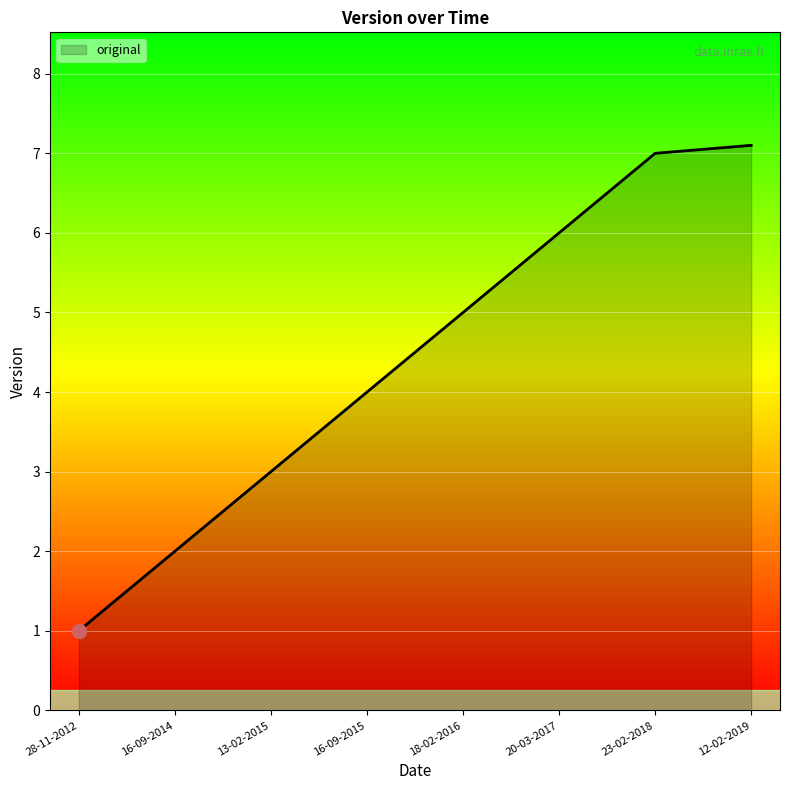

Reading left to right, list all the values displayed in this chart.

1.0	2.0	3.0	4.0	5.0	6.0	7.0	7.1